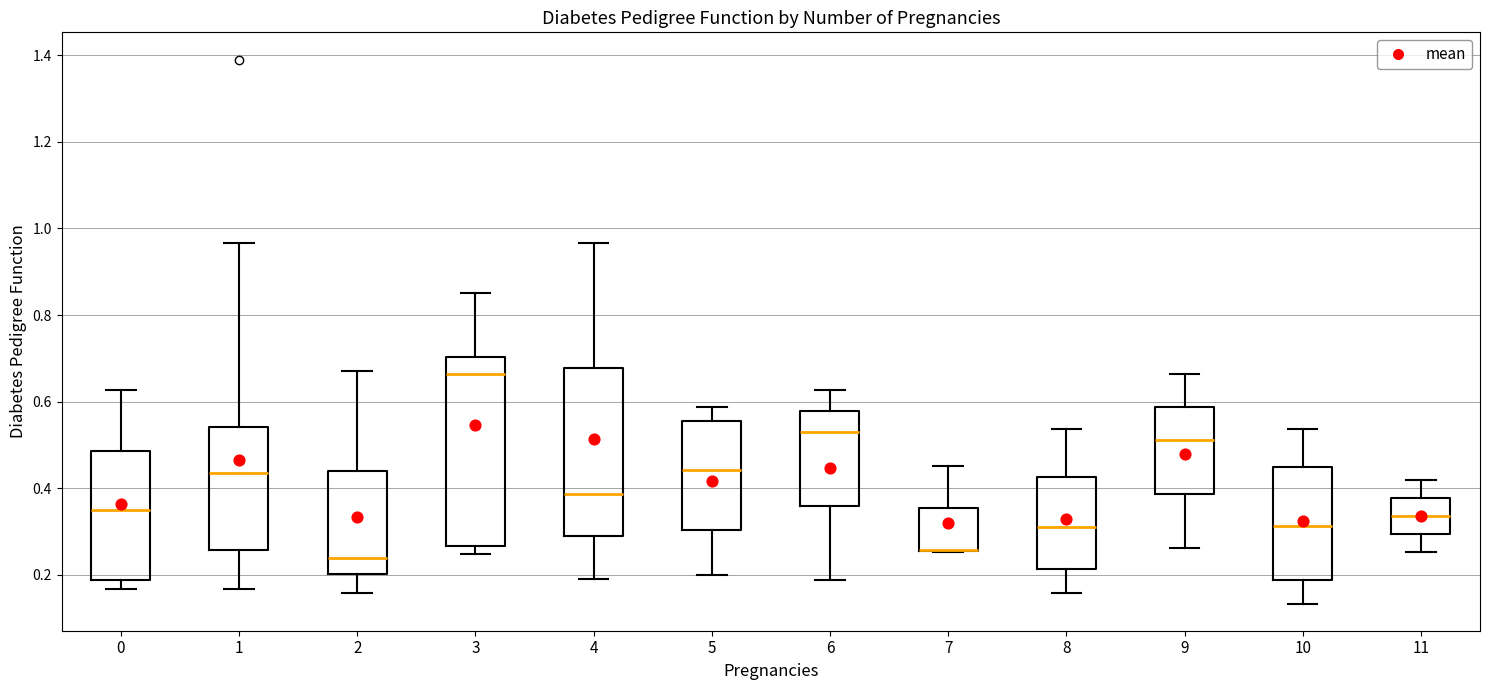

Which box is the tallest, from its lower edge to its upper edge?

3